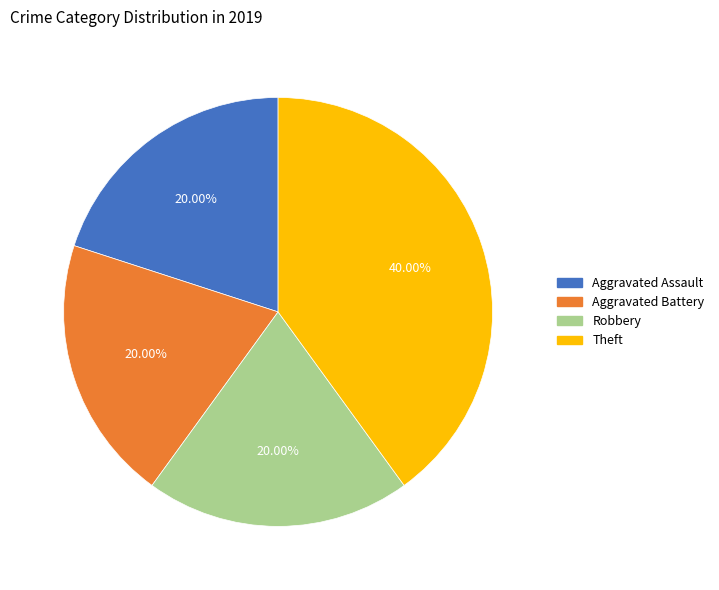

Does Robbery account for over 50% of the chart?

No